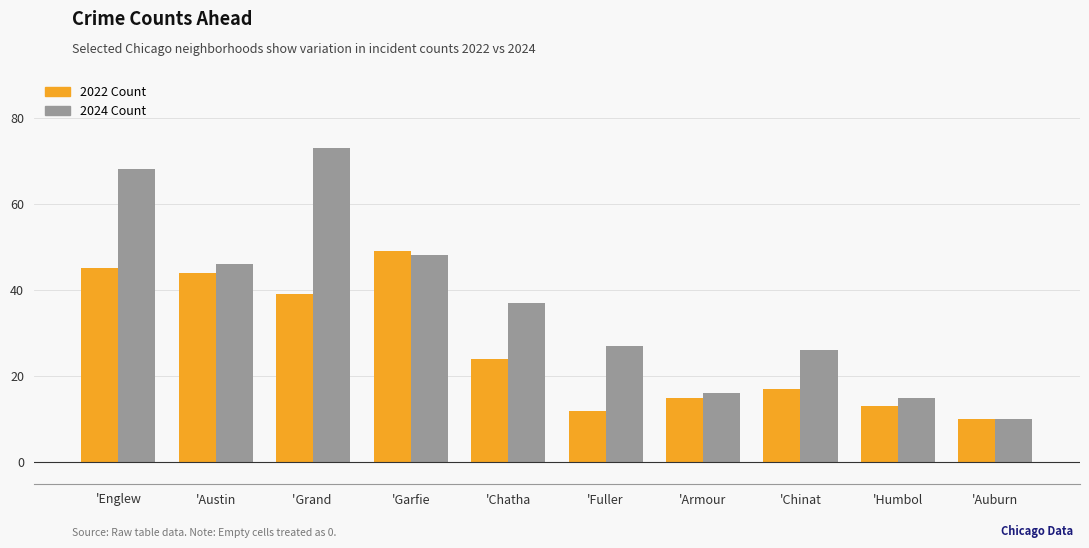

What is the total value across all series at 'Chinat?

43